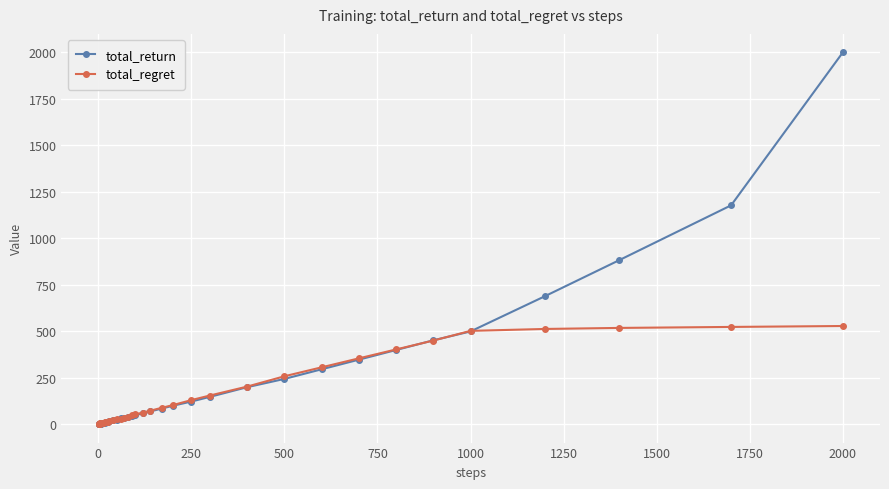

List the series in order of their peak value, lowest first.

total_regret, total_return